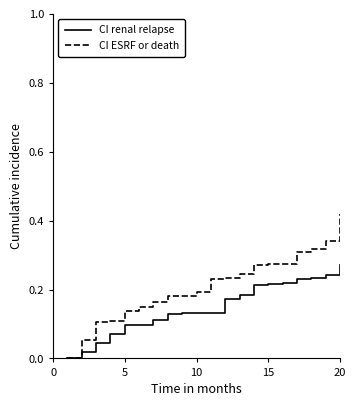

List the series in order of their peak value, highest first.

CI ESRF or death, CI renal relapse